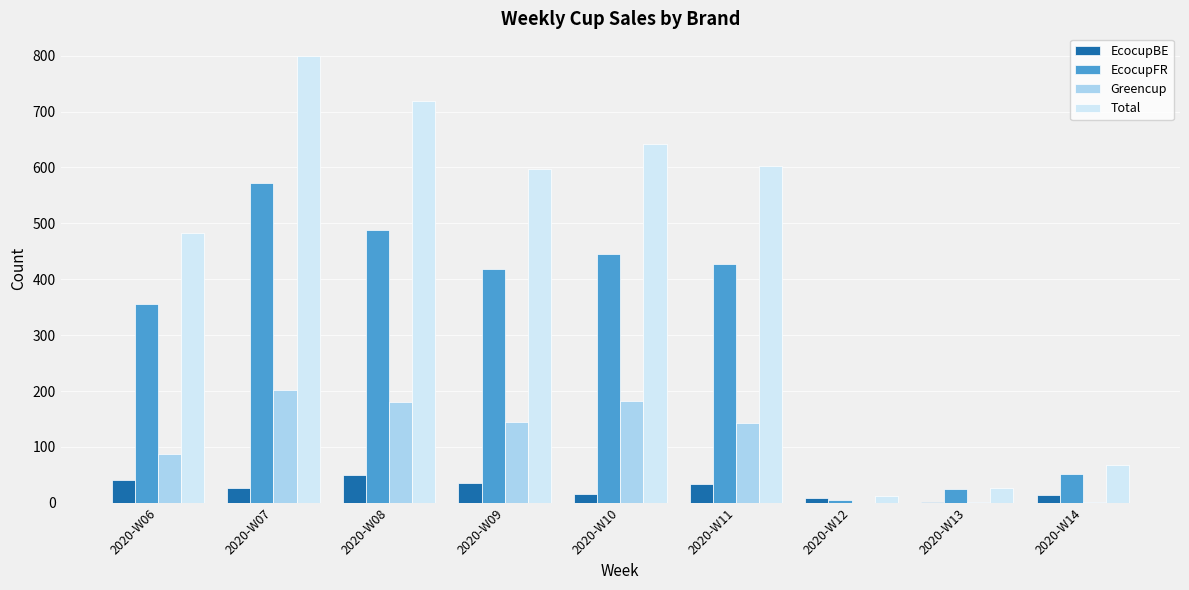

What is the maximum value for EcocupFR?

573